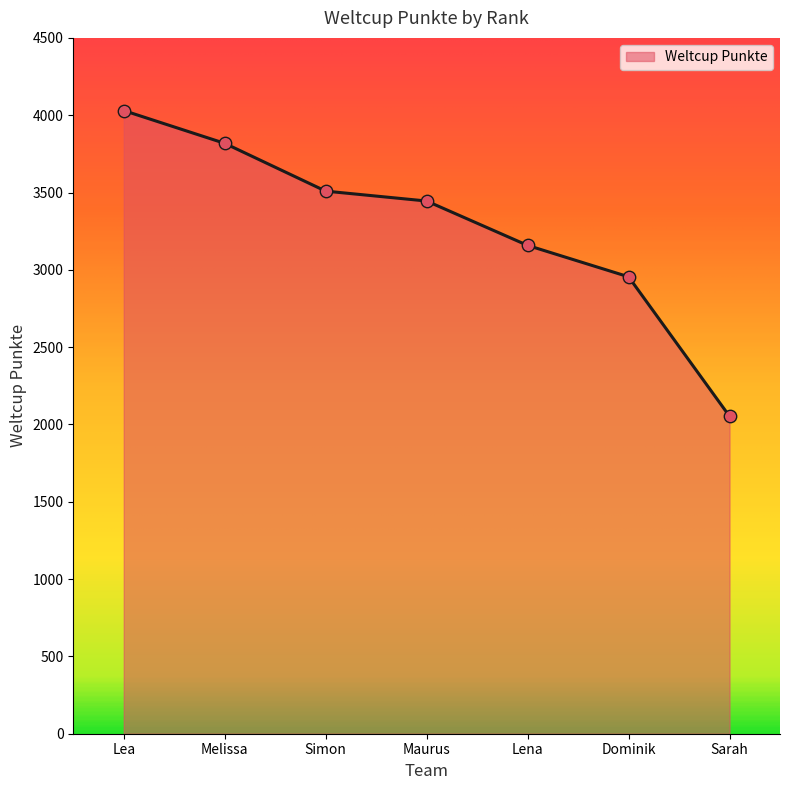

Between Lena and Melissa, which is larger?

Melissa